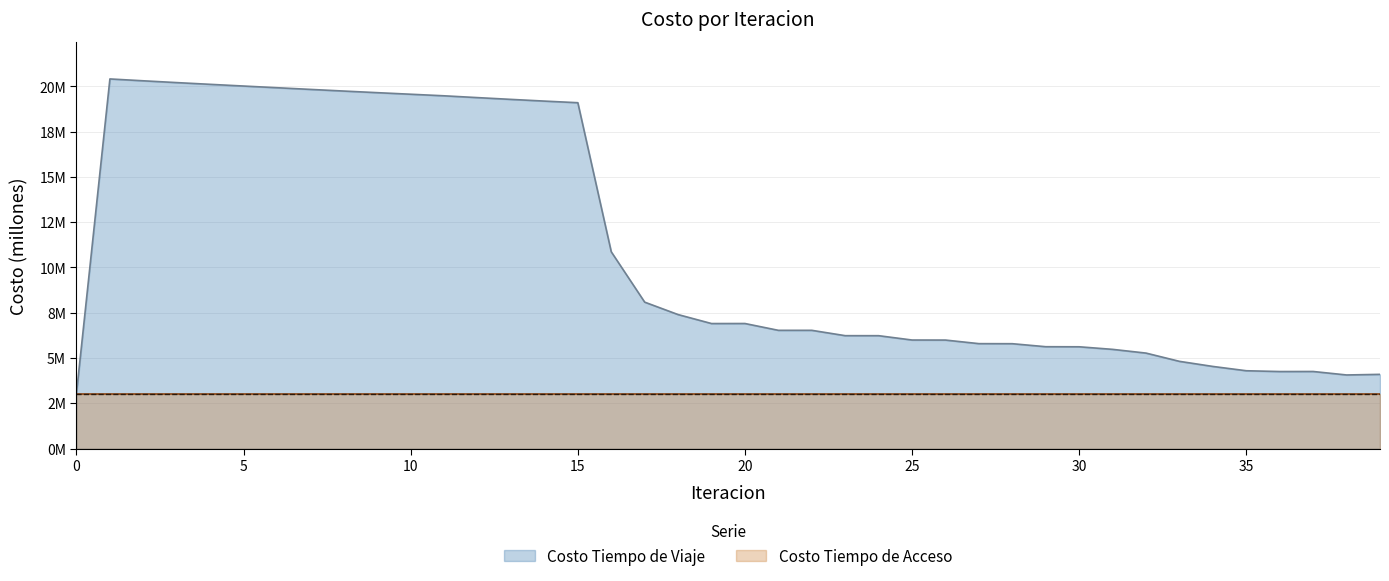

Read the value at 24.

6.2